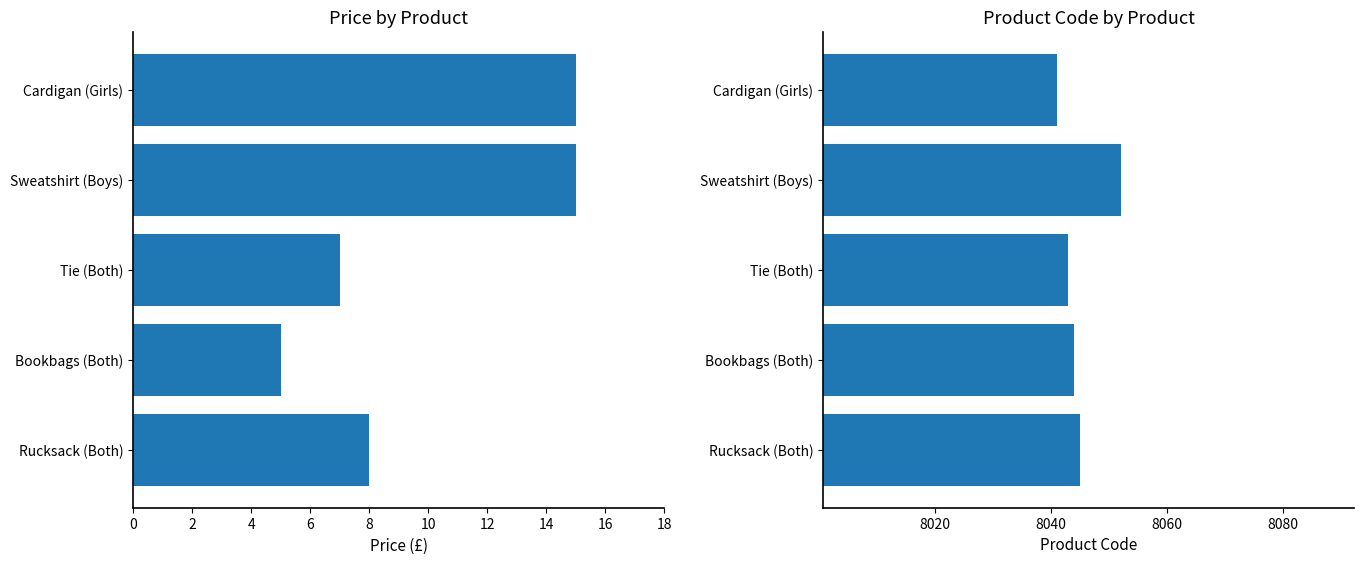

What are all the series names shown in the legend?

Price, Product Code